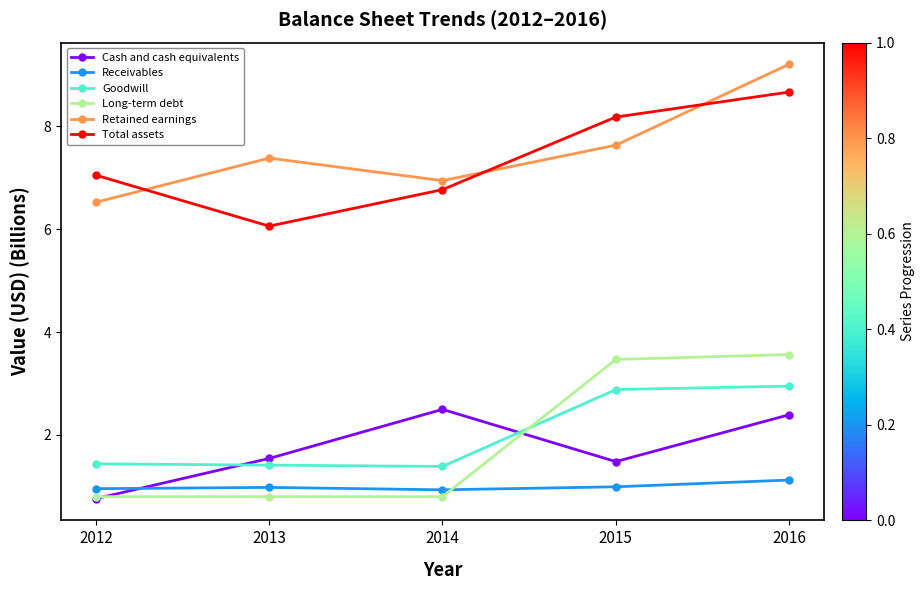

How many lines are shown in the chart?

6